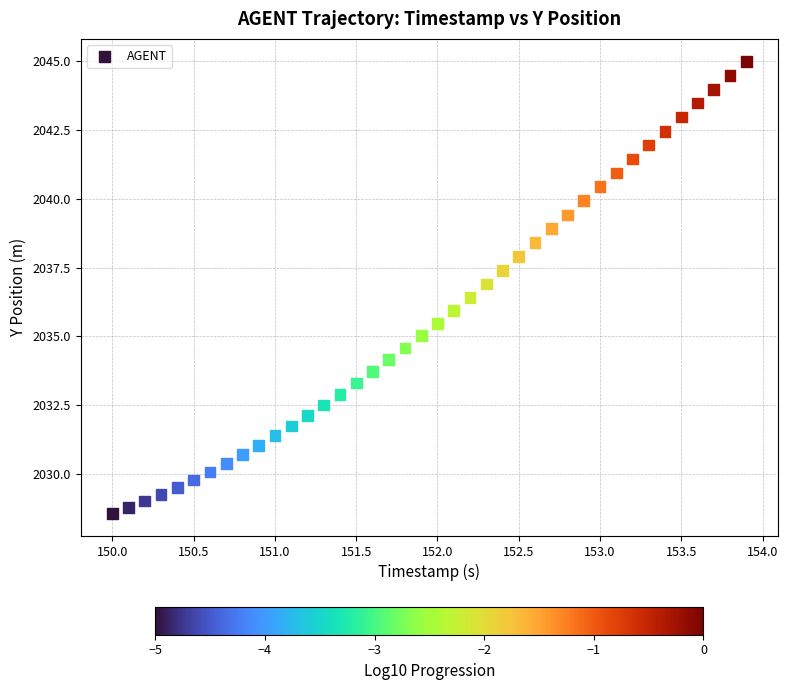

What is the range of Y values (max minus min)?

16.4